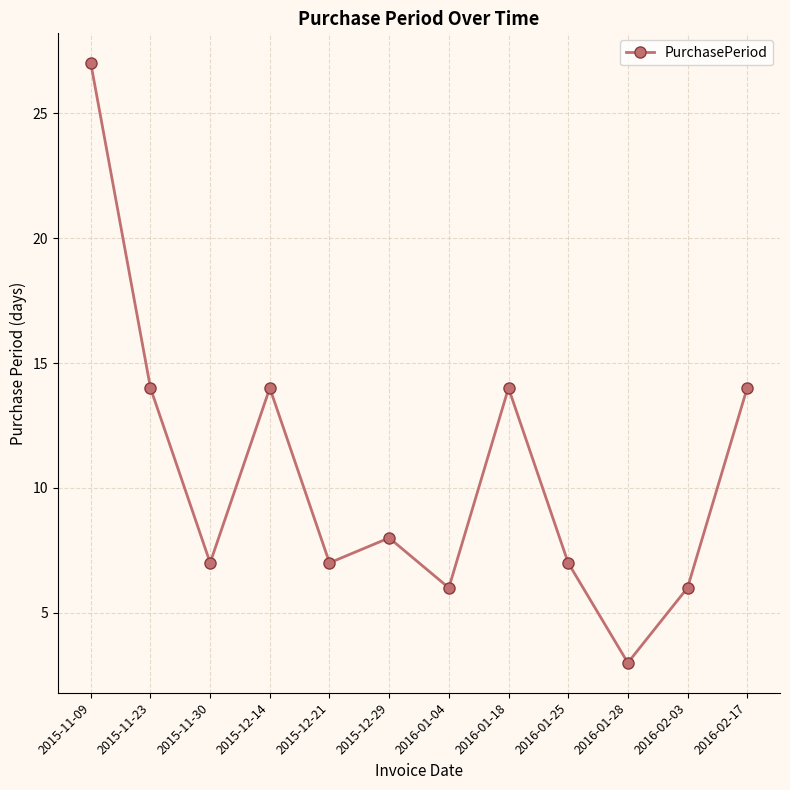

Which category has the lowest value across all series?

2016-01-28